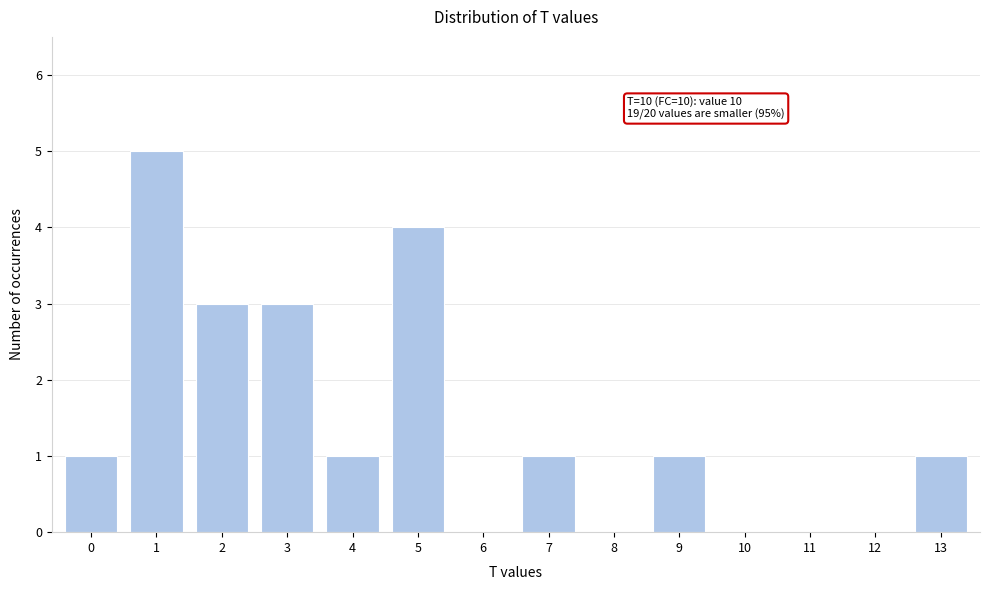

Reading left to right, list all the values displayed in this chart.

0=1	1=5	2=3	3=3	4=1	5=4	6=0	7=1	8=0	9=1	10=0	11=0	12=0	13=1